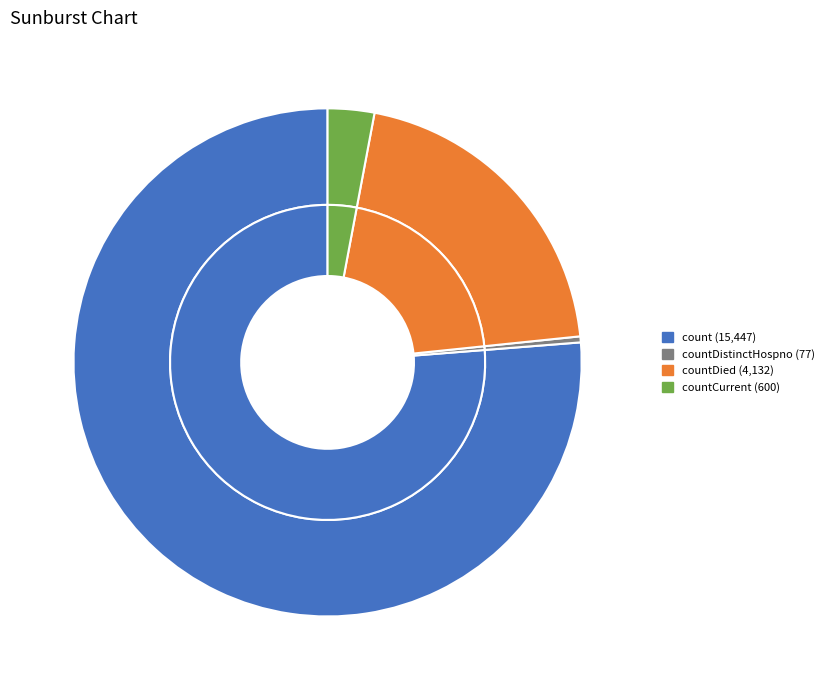

Does any single category account for the majority?

Yes